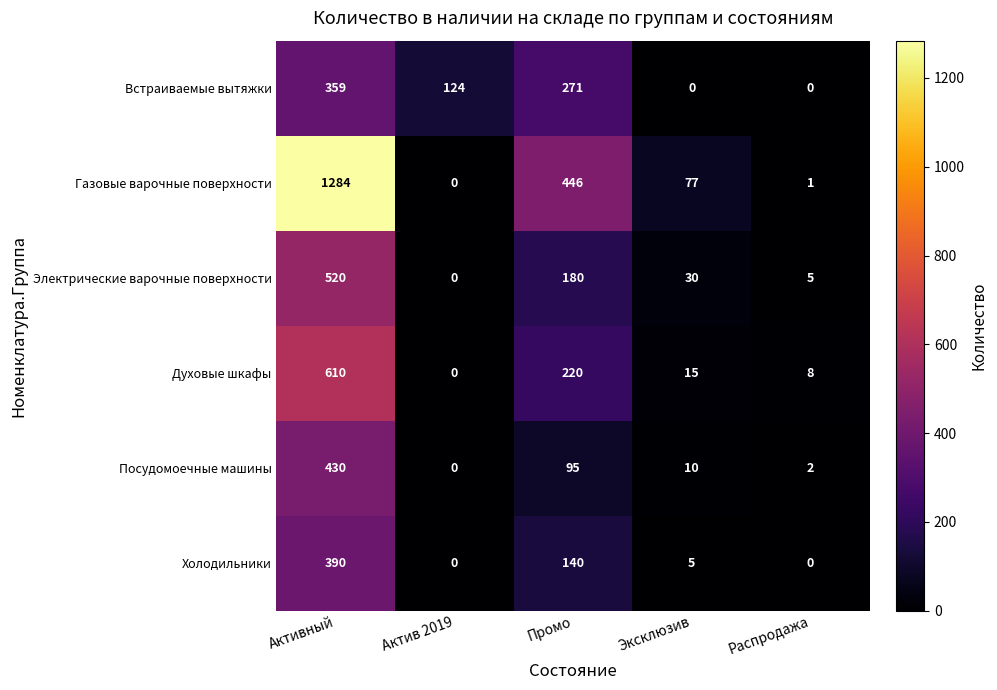

Which series has the largest total across all categories?

Газовые варочные поверхности